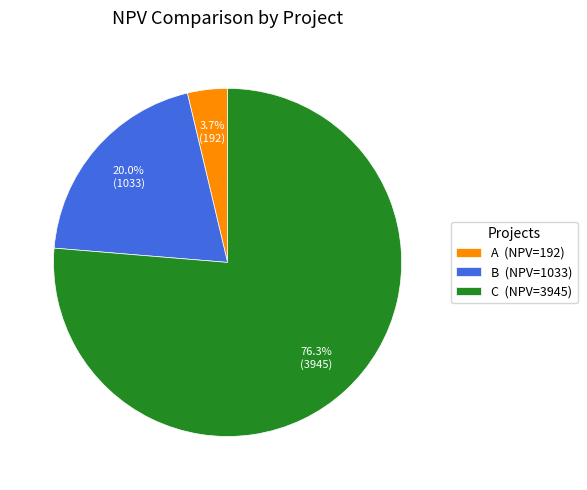

To the nearest percent, what is the difference between the B and A slice percentages?

16%